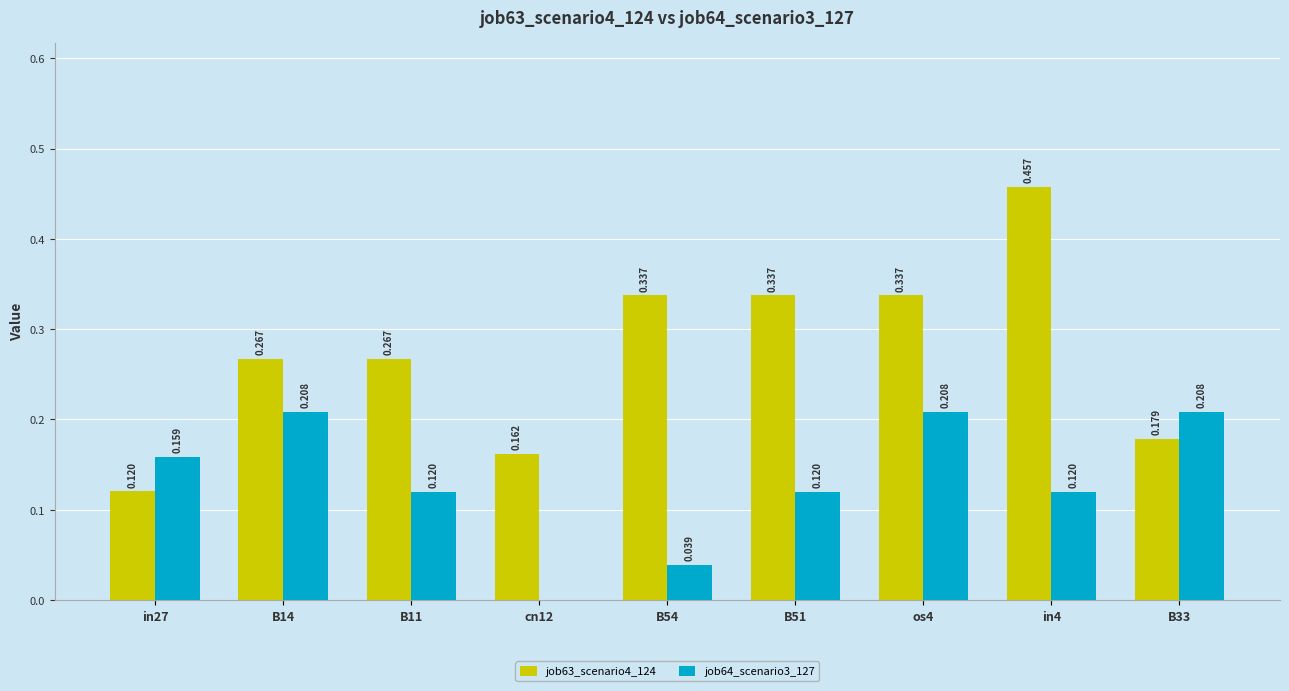

Is the value of job63_scenario4_124 at in4 greater than the value of job64_scenario3_127 at cn12?

Yes